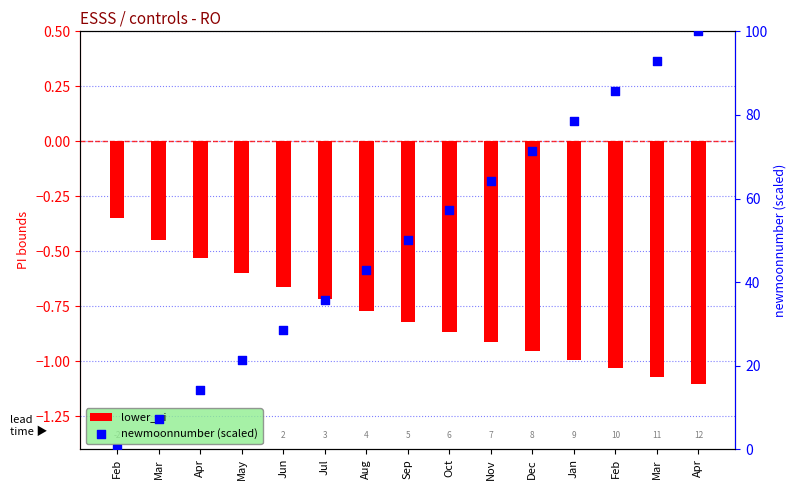

What are all the series names shown in the legend?

lower_pi, newmoonnumber (scaled)